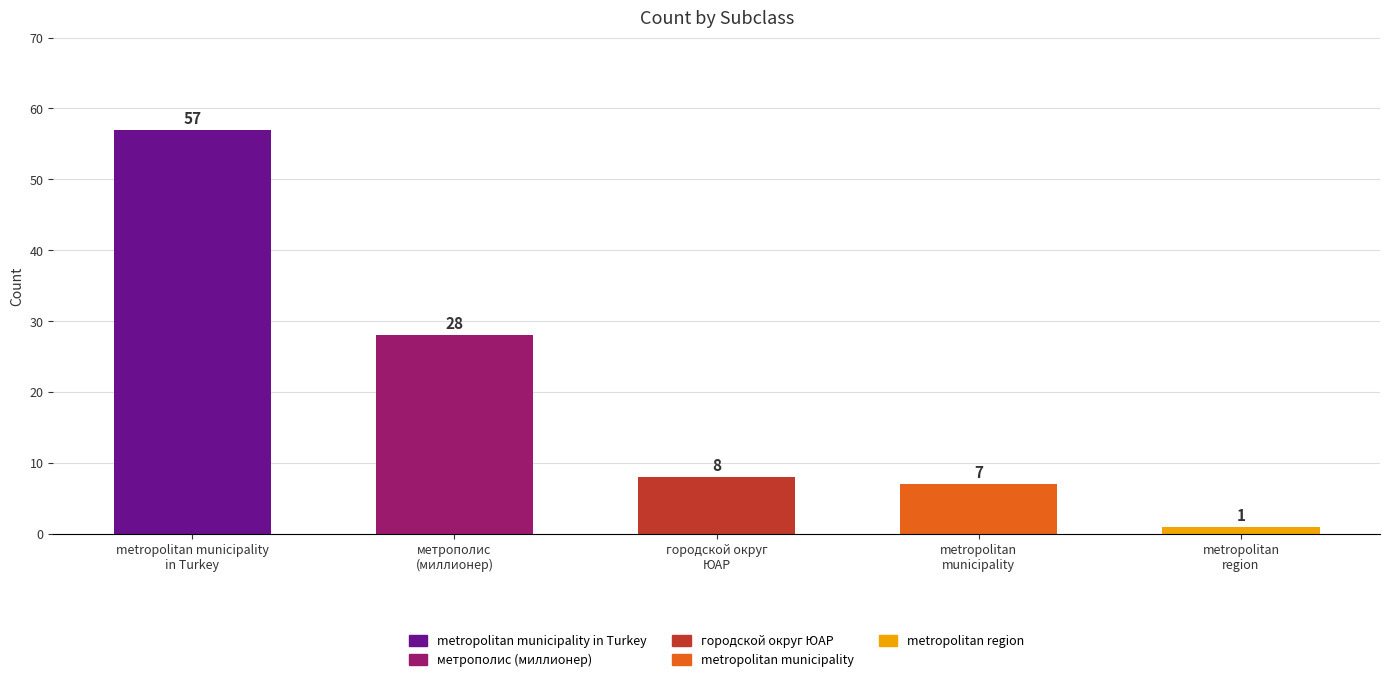

Which has a higher value, Q6024226_metropolitan municipality or Q1637706_город-миллионер?

Q1637706_город-миллионер